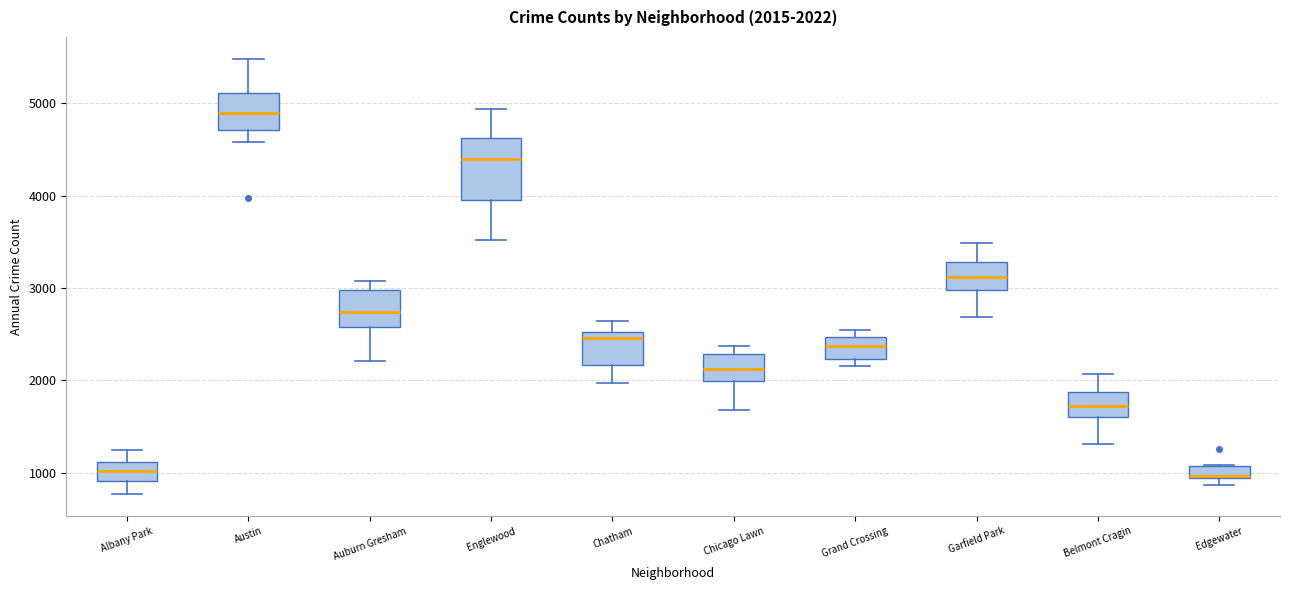

Which box is the tallest, from its lower edge to its upper edge?

Englewood